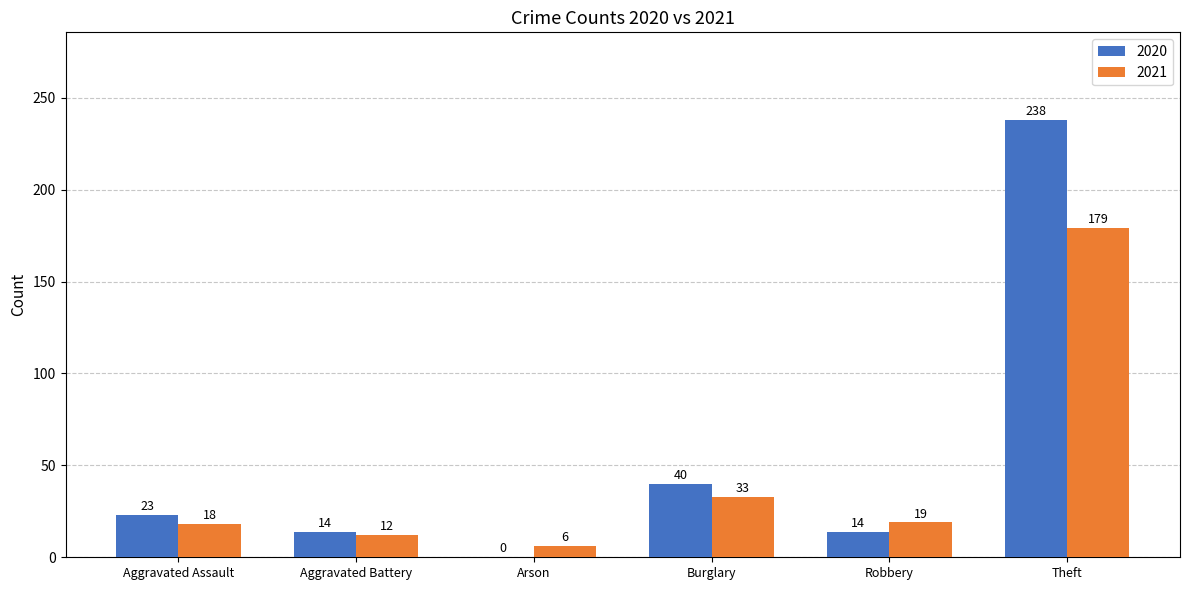

At which label is 2021 closest to 92?

Burglary